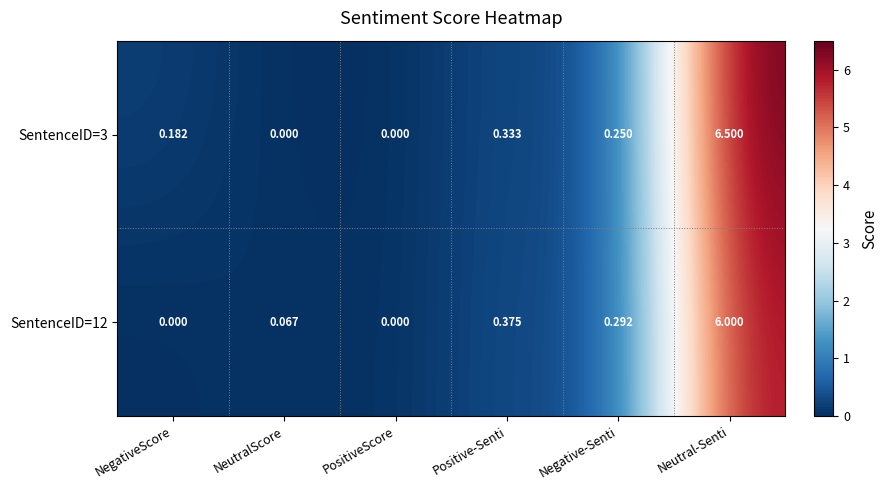

At which label does SentenceID=3 reach its peak?

Neutral-Senti